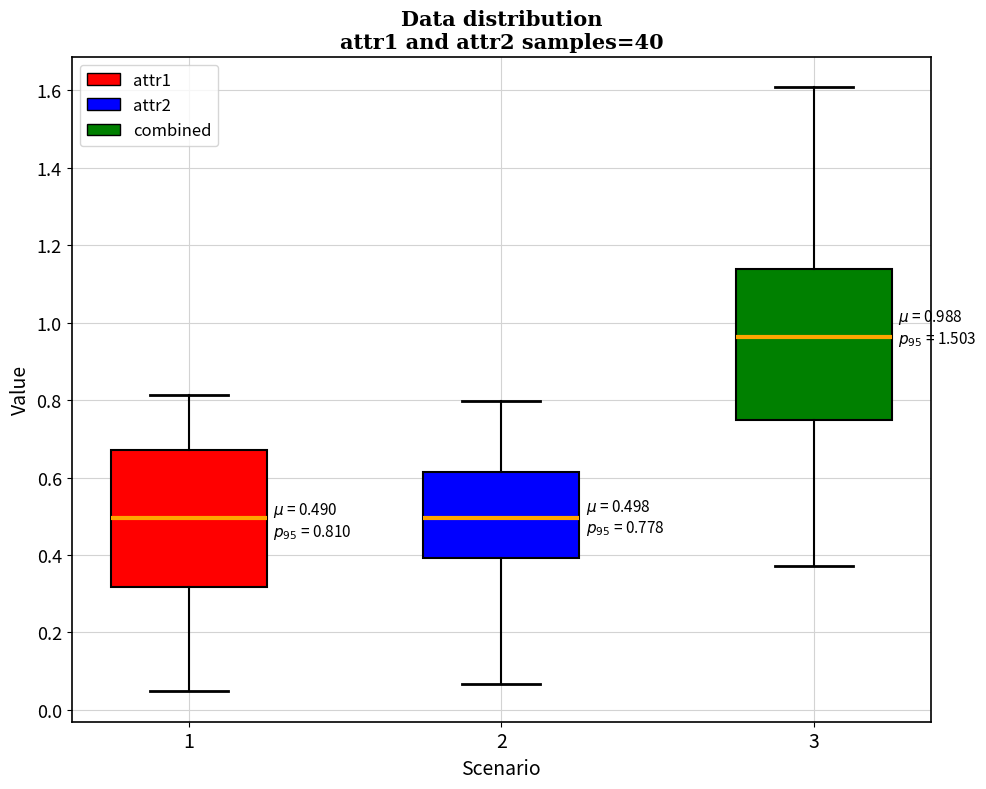

Comparing the boxes themselves (not the whiskers), which one is the tallest?

3